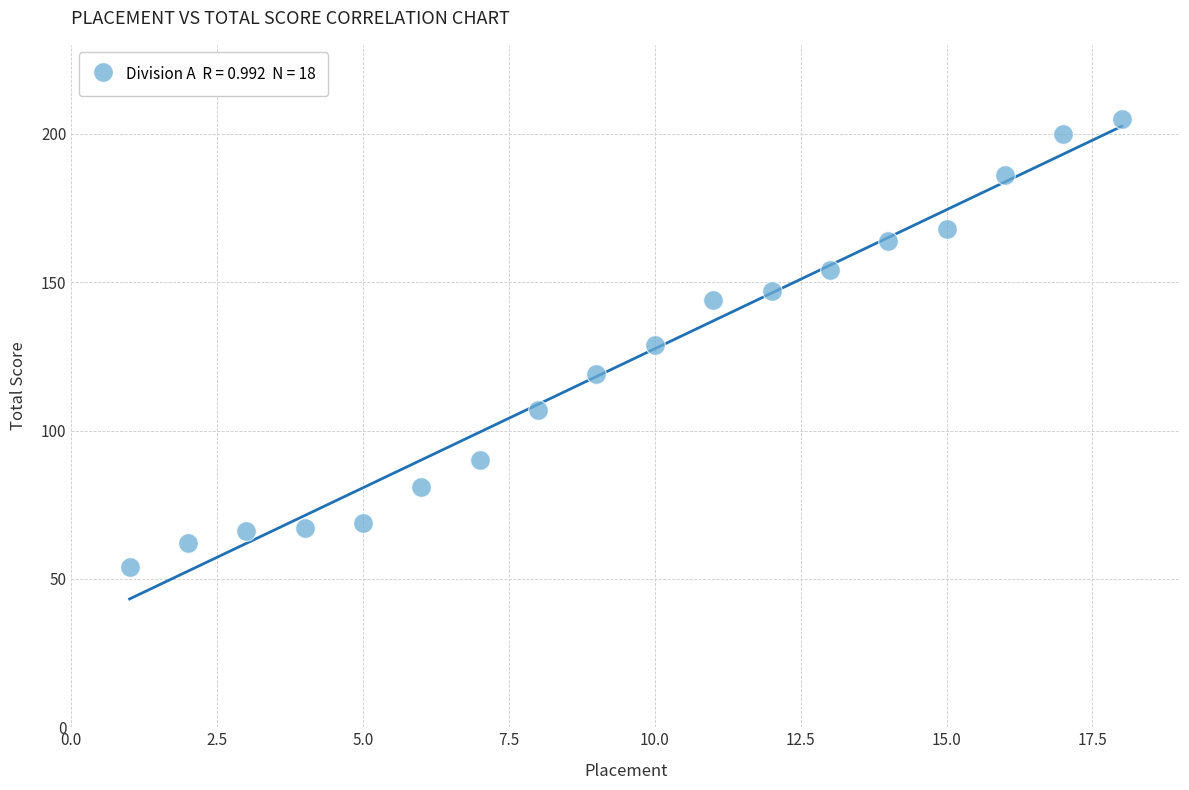

What is the range of Y values (max minus min)?

151